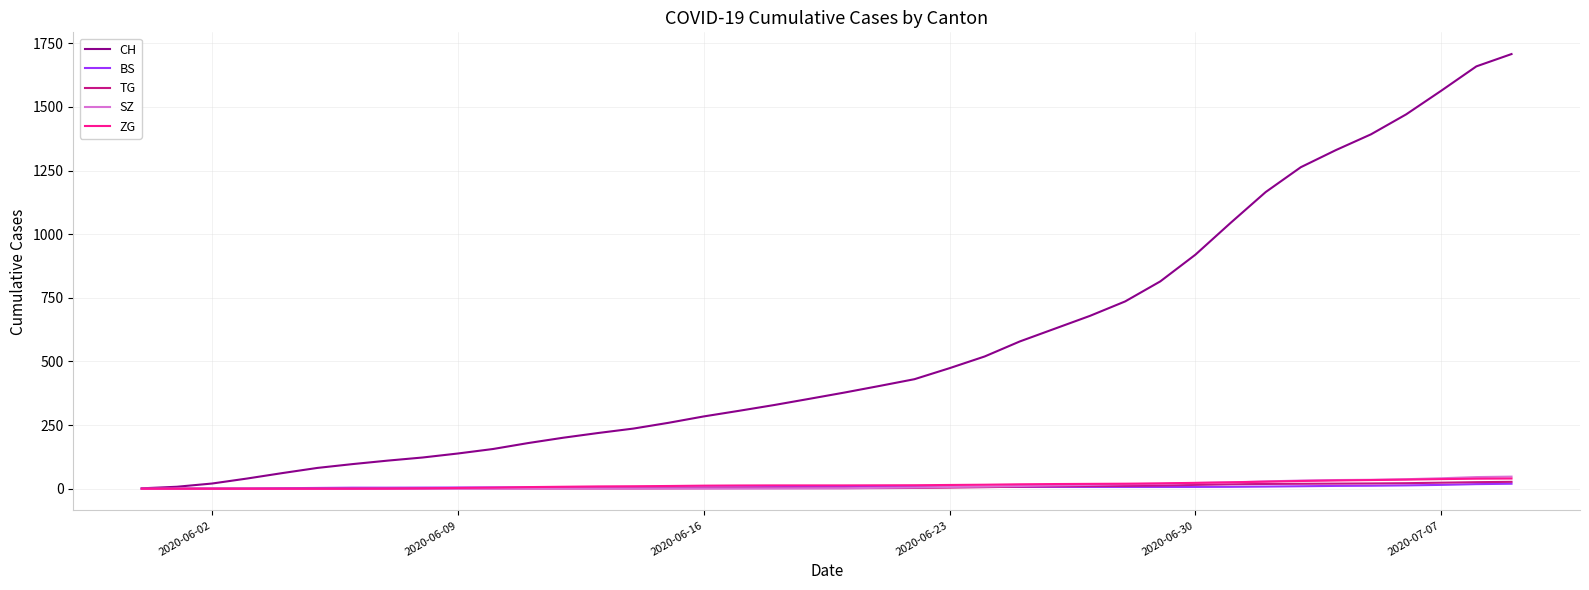

What is the sum of all BS values?

267.5